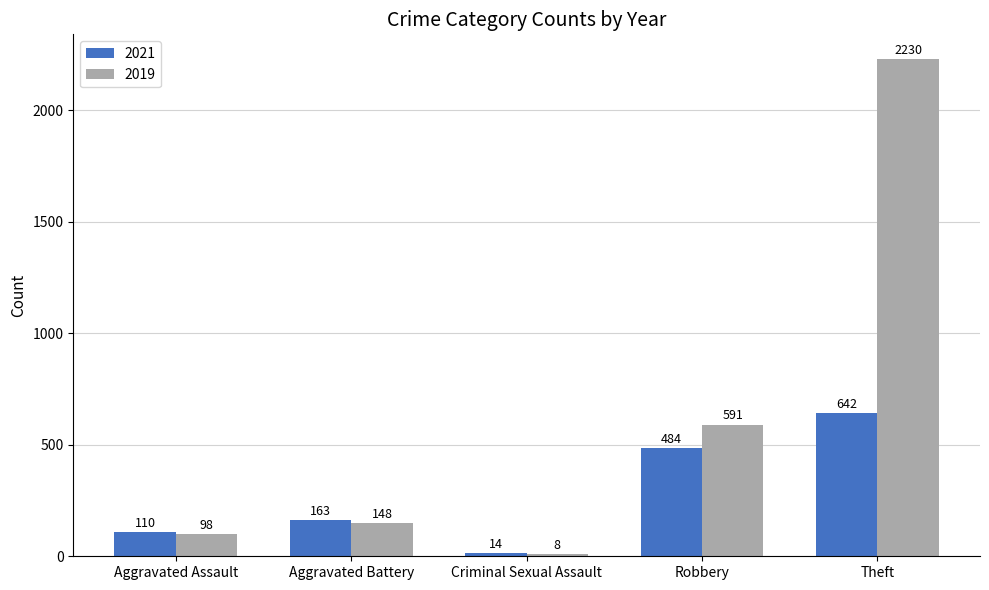

What are all the series names shown in the legend?

2021, 2019